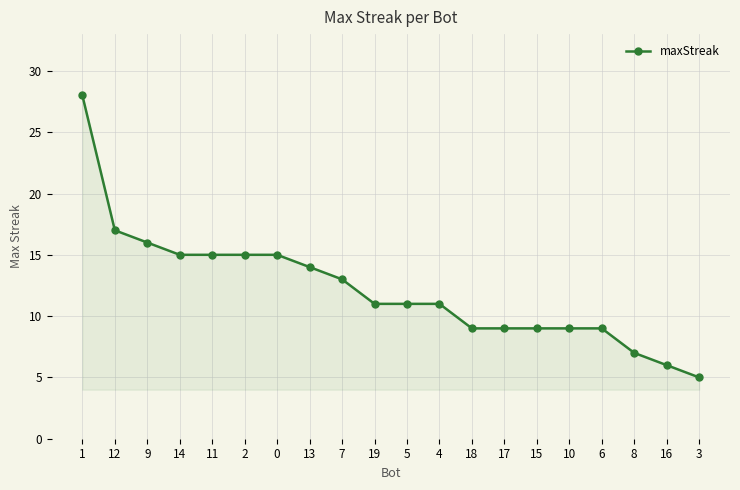

The chart shows a value of 14 at 5. True or false?

False